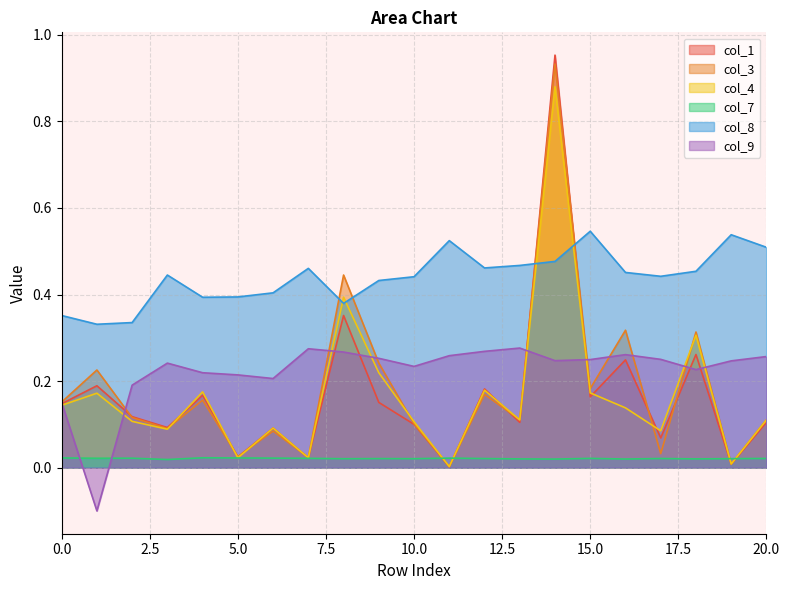

How many intersections are there between col_1 and col_3?

10